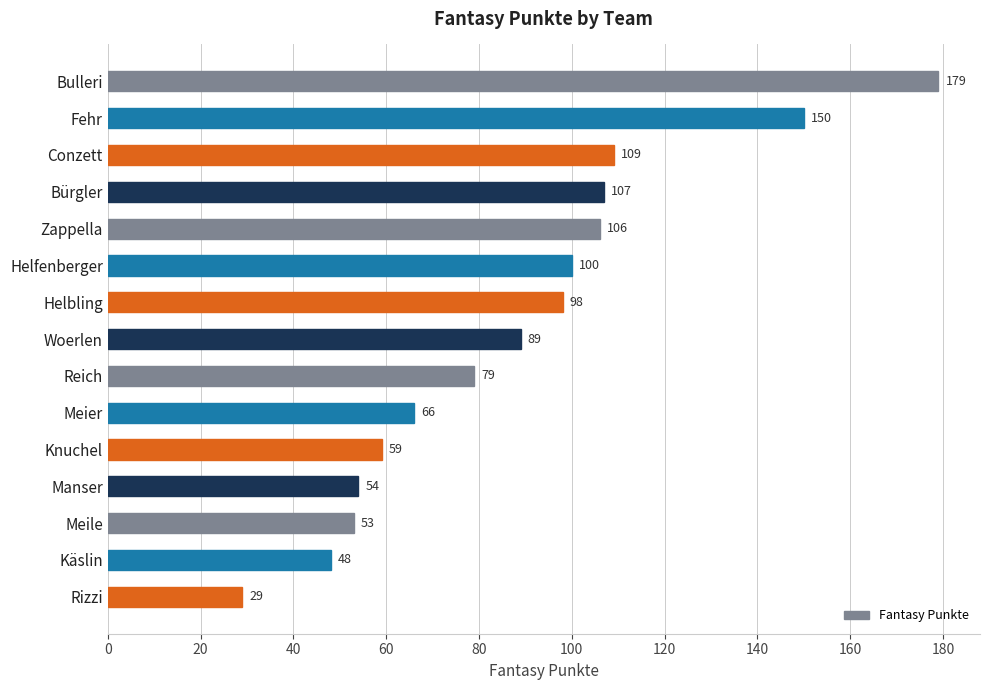

What is the difference between the maximum and minimum values?

150